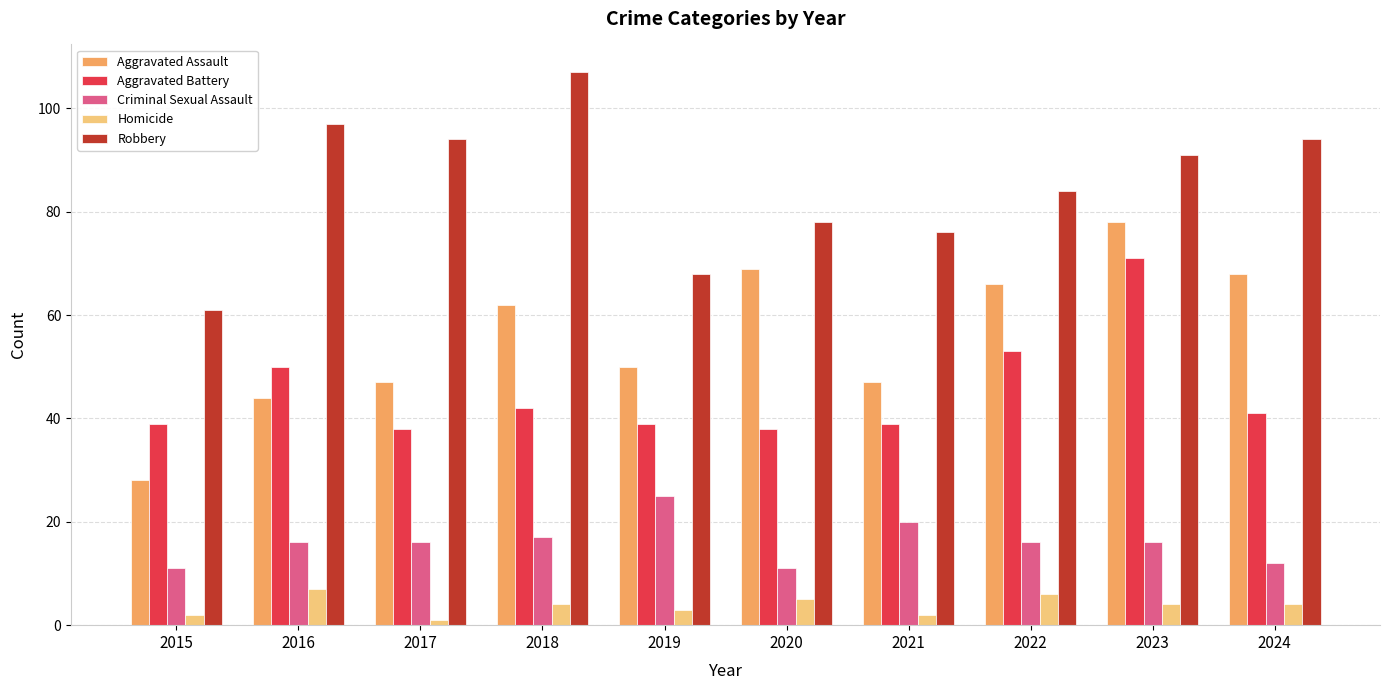

At which label does Aggravated Battery reach its peak?

2023